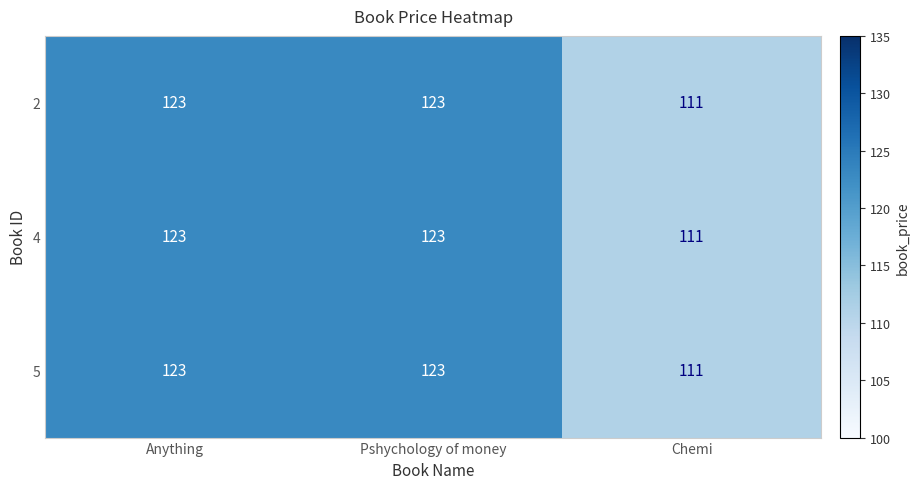

Is the value of 5 at Pshychology of money greater than the value of 4 at Chemi?

Yes